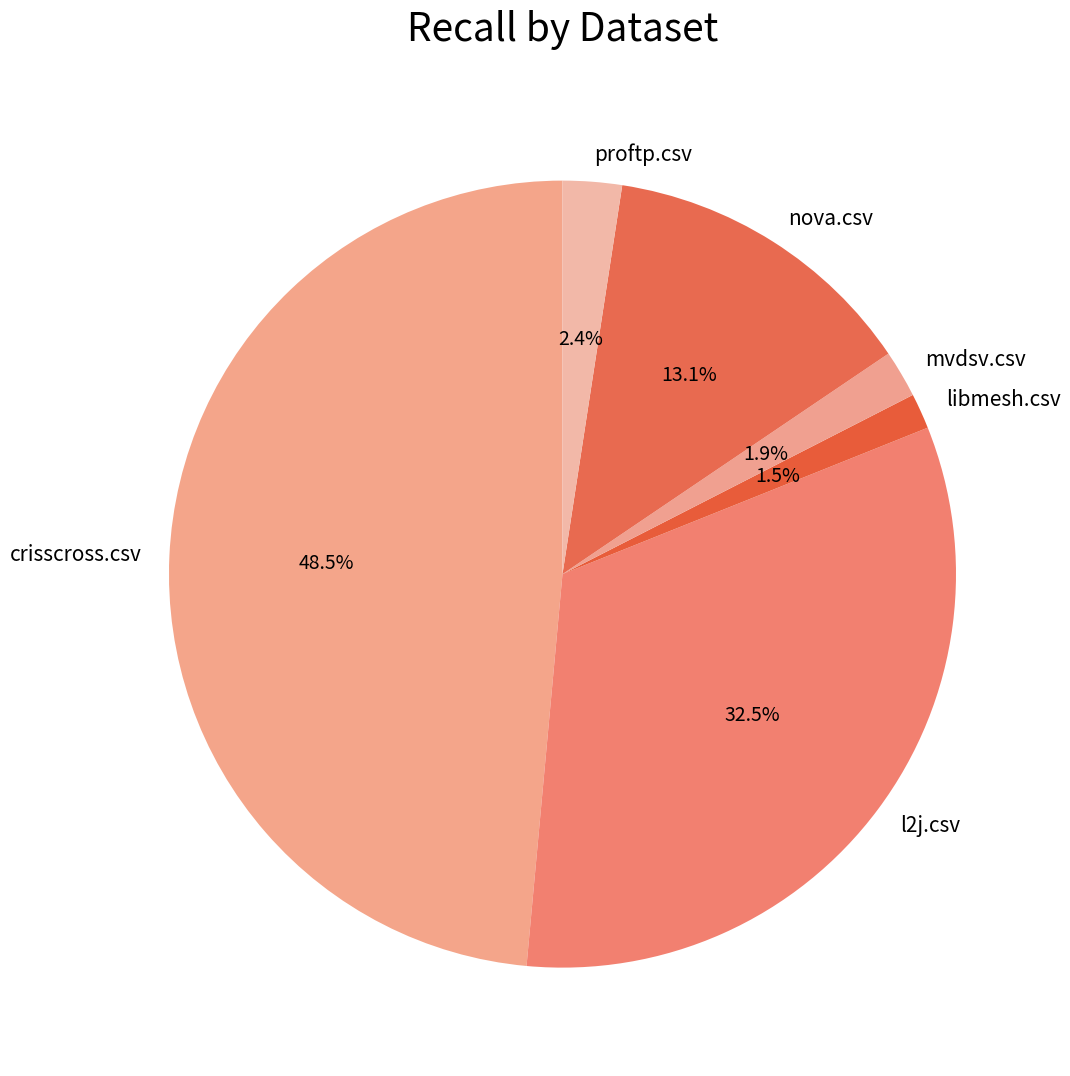

True or false: libmesh.csv accounts for 9% of the total.

False